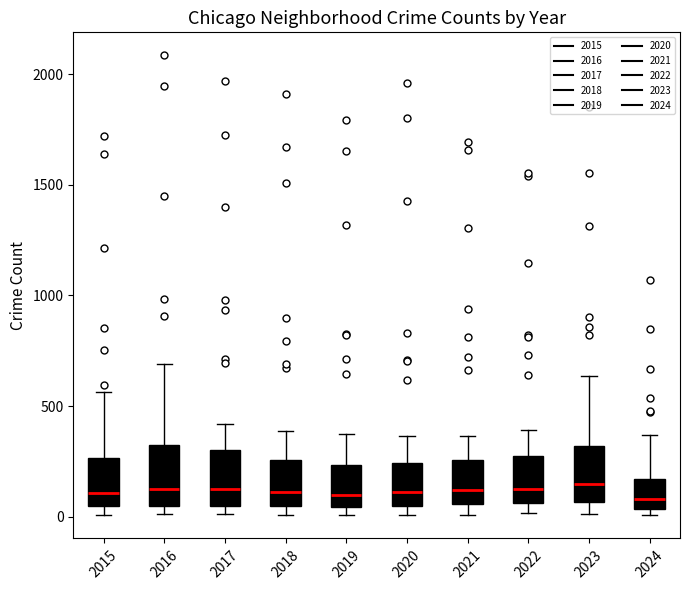

Reading left to right, transcribe this box plot: for each box, give where its median line is, the range the box spans, and where its two whiskers end, as read against the y-axis. The values are not printed on the chart, so give them approximately, as read against the axis.

2015: median 100, box 50 to 250, whiskers 0 to 550
2016: median 150, box 50 to 300, whiskers 0 to 700
2017: median 100, box 50 to 300, whiskers 0 to 400
2018: median 100, box 50 to 250, whiskers 0 to 400
2019: median 100, box 50 to 250, whiskers 0 to 400
2020: median 100, box 50 to 250, whiskers 0 to 350
2021: median 100, box 50 to 250, whiskers 0 to 350
2022: median 100, box 50 to 250, whiskers 0 to 400
2023: median 150, box 50 to 300, whiskers 0 to 650
2024: median 100, box 50 to 150, whiskers 0 to 350